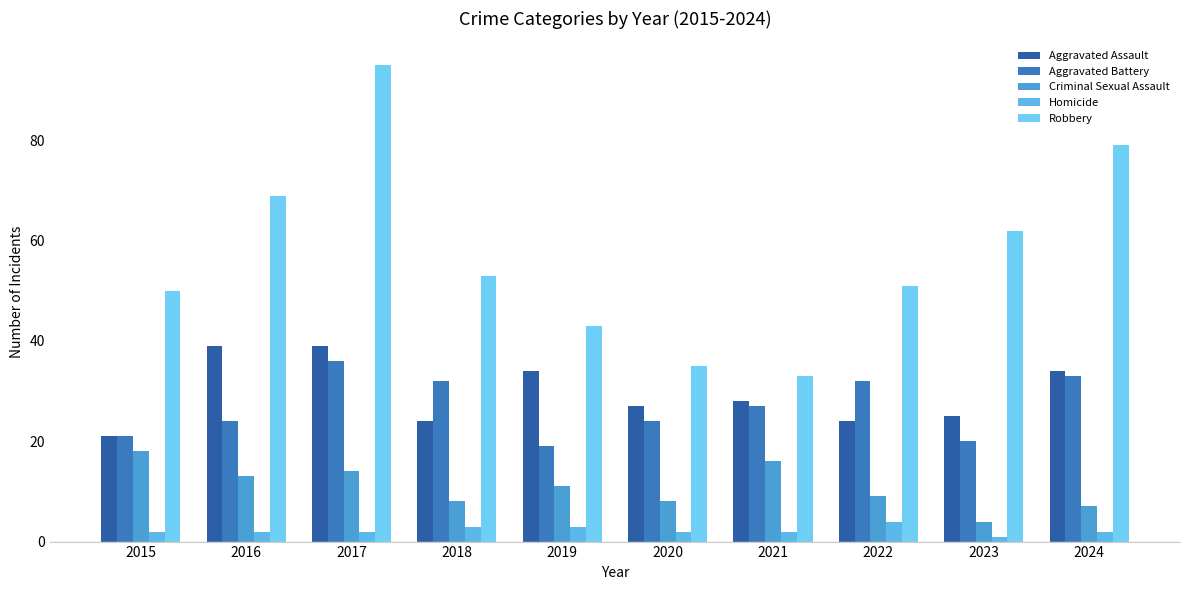

Reading right to left, what are all the values shown in this chart?

Aggravated Assault: 2024=34	2023=25	2022=24	2021=28	2020=27	2019=34	2018=24	2017=39	2016=39	2015=21
Aggravated Battery: 2024=33	2023=20	2022=32	2021=27	2020=24	2019=19	2018=32	2017=36	2016=24	2015=21
Criminal Sexual Assault: 2024=7	2023=4	2022=9	2021=16	2020=8	2019=11	2018=8	2017=14	2016=13	2015=18
Homicide: 2024=2	2023=1	2022=4	2021=2	2020=2	2019=3	2018=3	2017=2	2016=2	2015=2
Robbery: 2024=79	2023=62	2022=51	2021=33	2020=35	2019=43	2018=53	2017=95	2016=69	2015=50